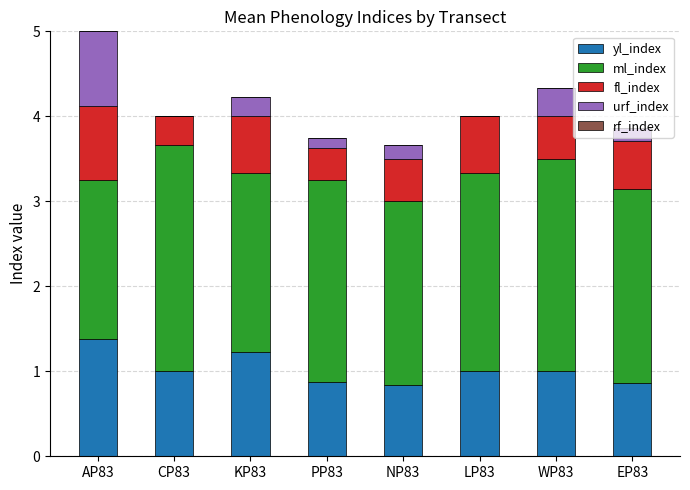

True or false: yl_index has a value of 0.9 at EP83.

True